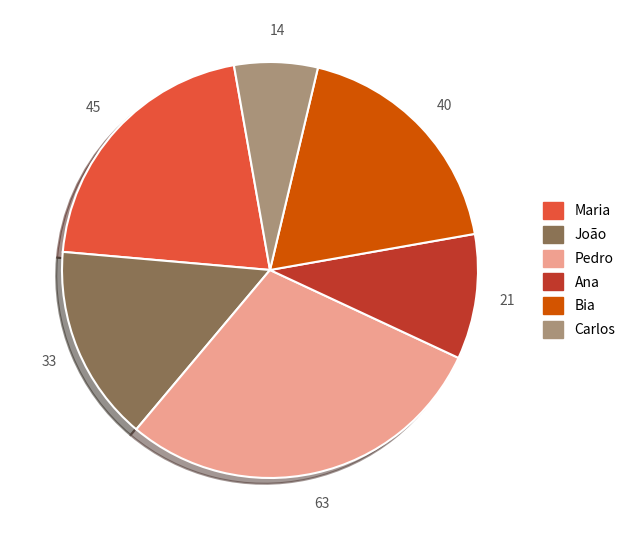

The Ana slice represents 5% of the pie. True or false?

False